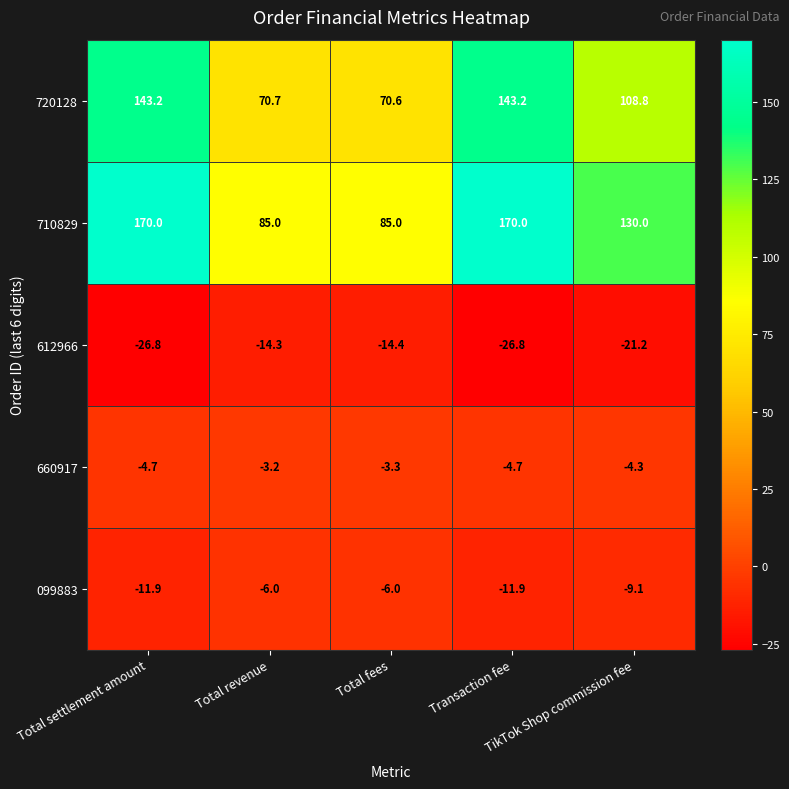

Which series has the largest total across all categories?

710829